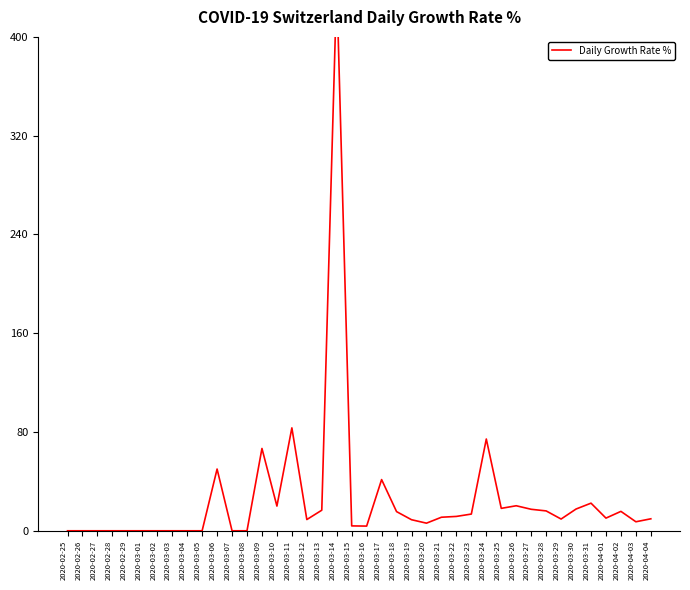

Is this an area chart (filled region under the line)?

No